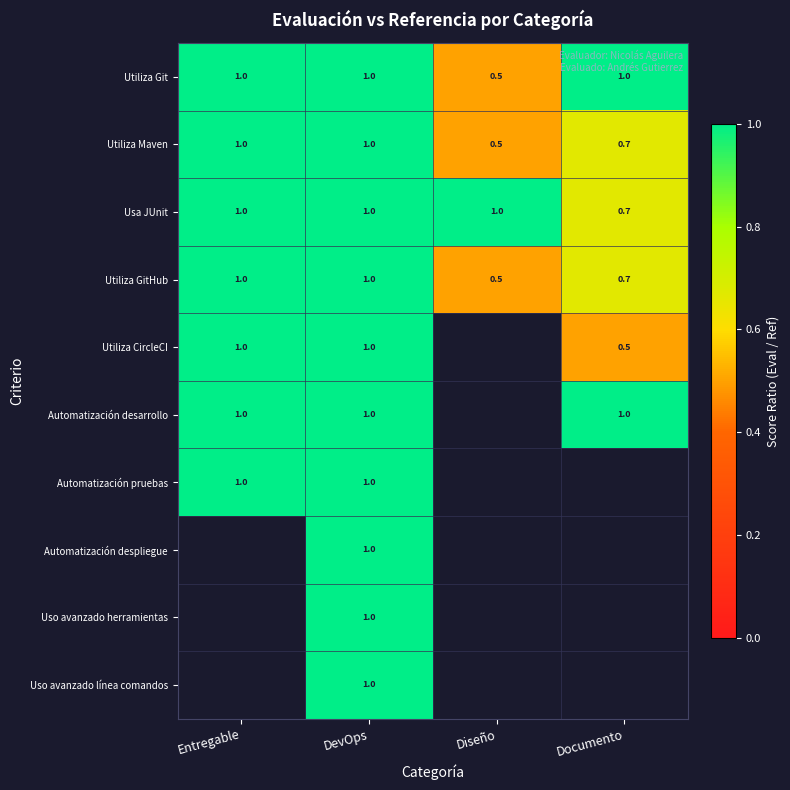

What is the average value of the Utiliza GitHub series?

0.8